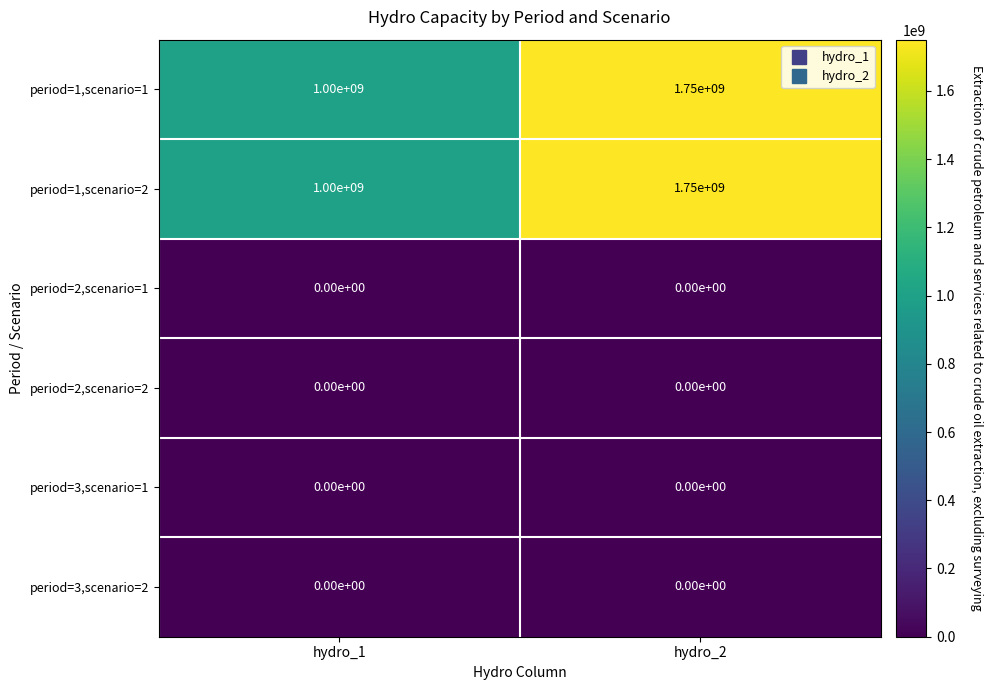

Reading left to right, extract all data points from this chart.

period=1,scenario=1: hydro_1=1000000000	hydro_2=1750000000
period=1,scenario=2: hydro_1=1000000000	hydro_2=1750000000
period=2,scenario=1: hydro_1=0	hydro_2=0
period=2,scenario=2: hydro_1=0	hydro_2=0
period=3,scenario=1: hydro_1=0	hydro_2=0
period=3,scenario=2: hydro_1=0	hydro_2=0